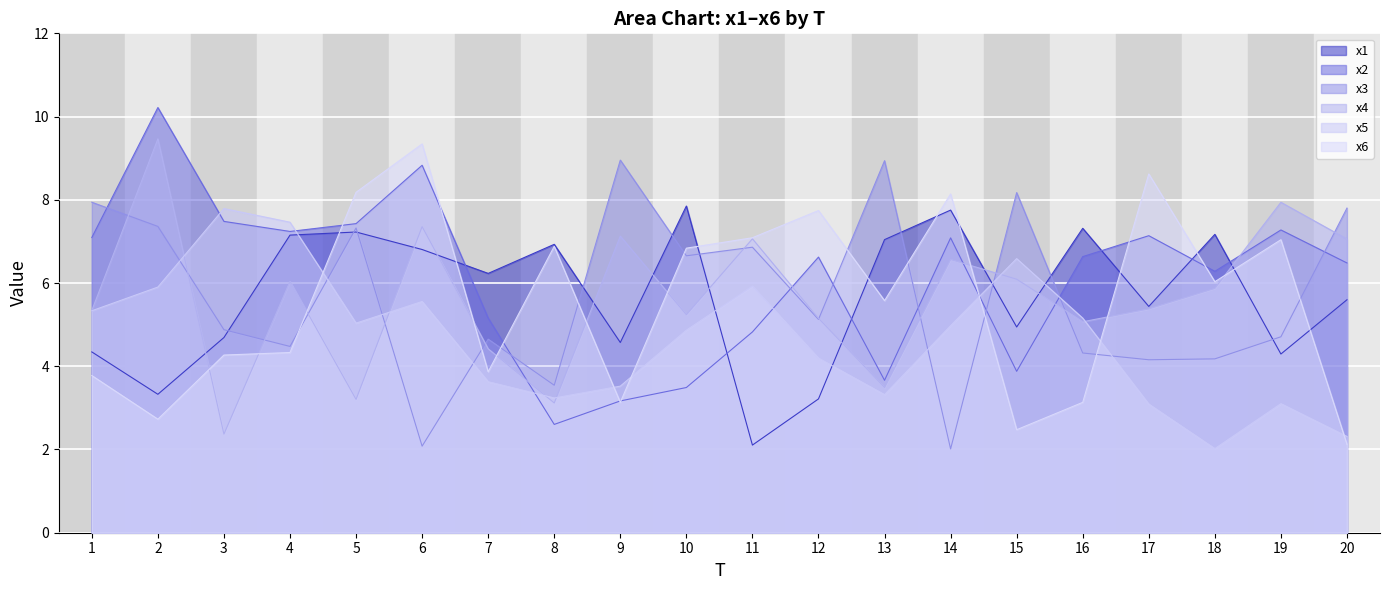

Where does the x2 series first go above 6?

1